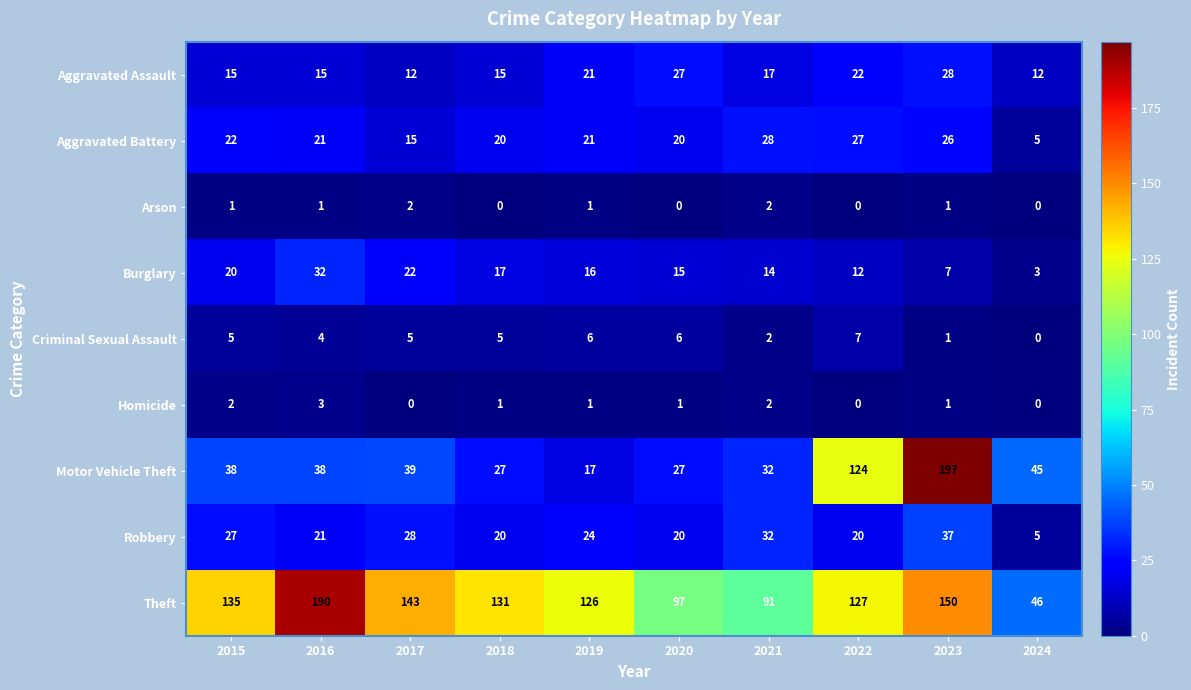

At 2017, list the series in order from smallest to largest.

Homicide, Arson, Criminal Sexual Assault, Aggravated Assault, Aggravated Battery, Burglary, Robbery, Motor Vehicle Theft, Theft